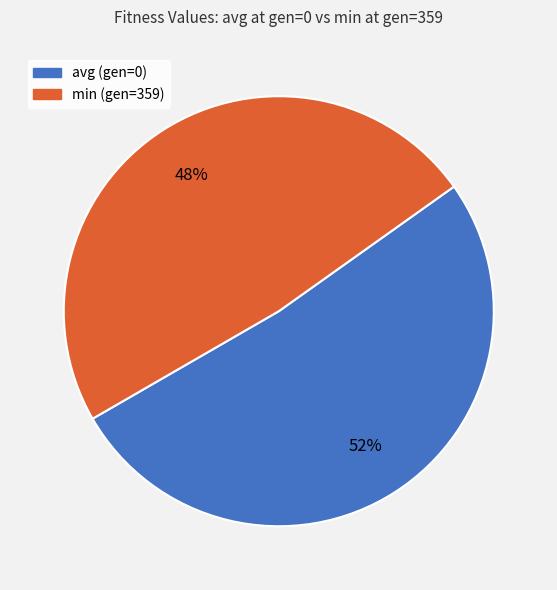

How many segments does this pie chart have?

2